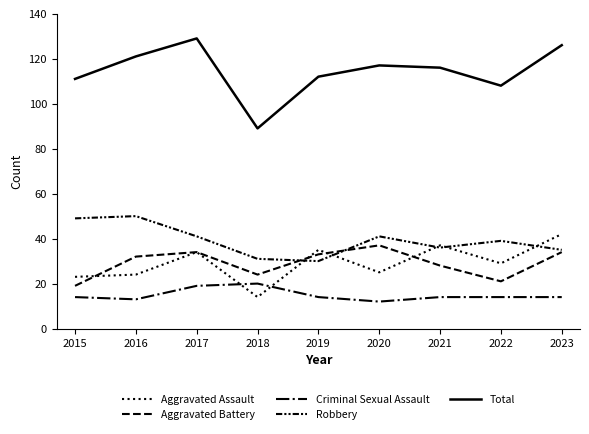

How many lines are shown in the chart?

5